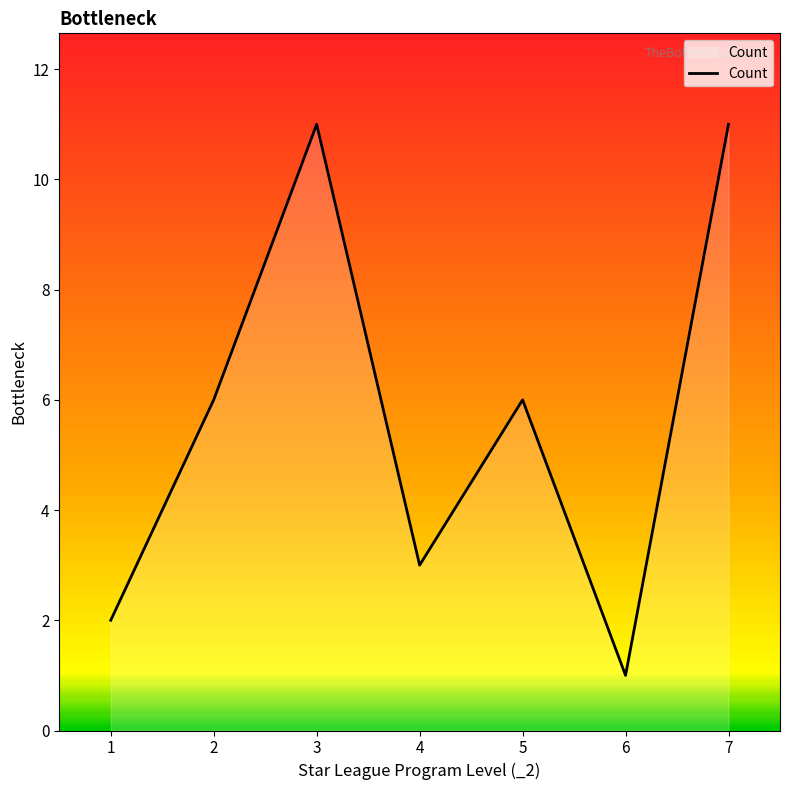

How many interior local valleys (lower than both neighbors) does the data have?

2